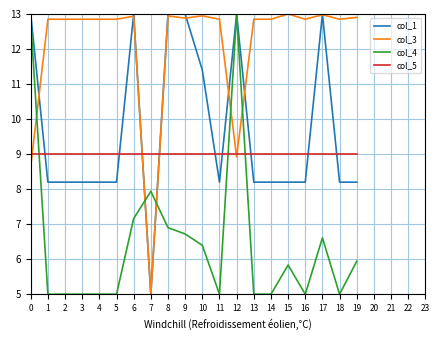

How many lines are shown in the chart?

4